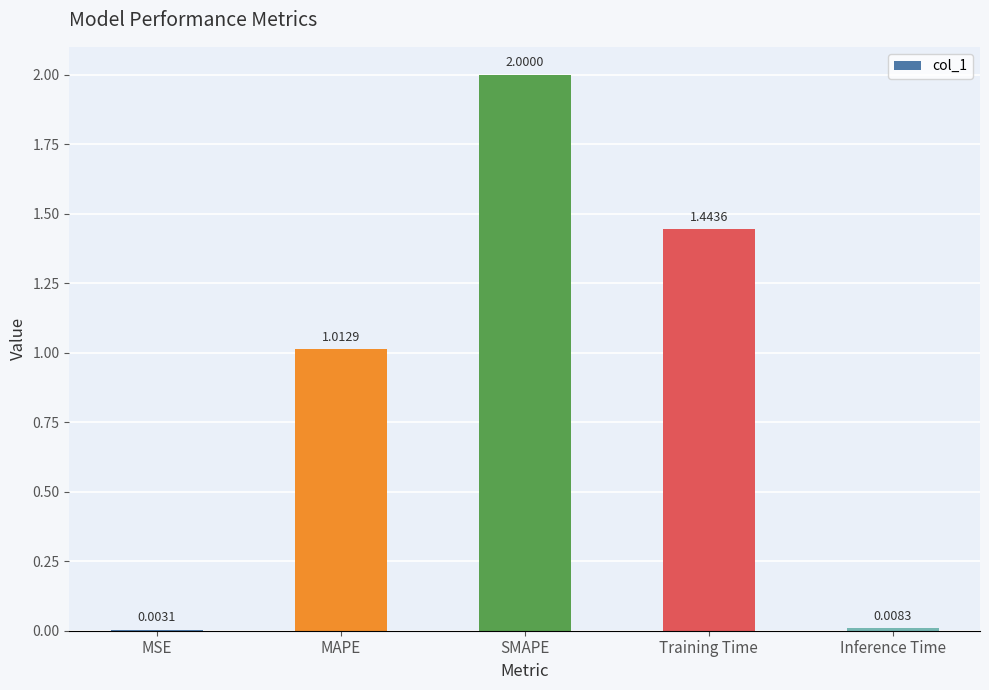

Which label corresponds to the largest value in the chart?

SMAPE